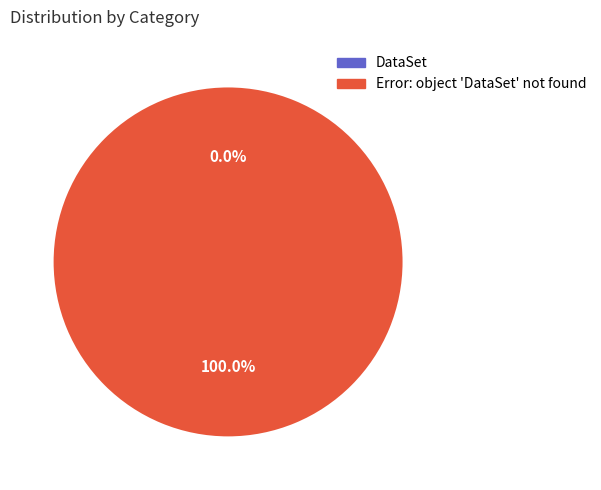

What is the change in value from DataSet to Error: object 'DataSet' not found?

+2